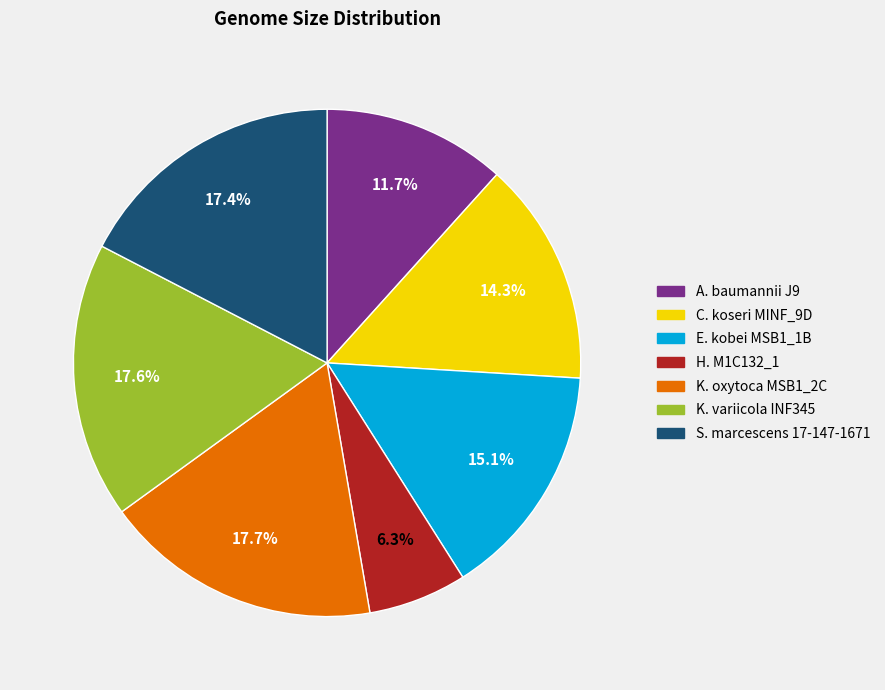

Is there a majority slice in this chart?

No